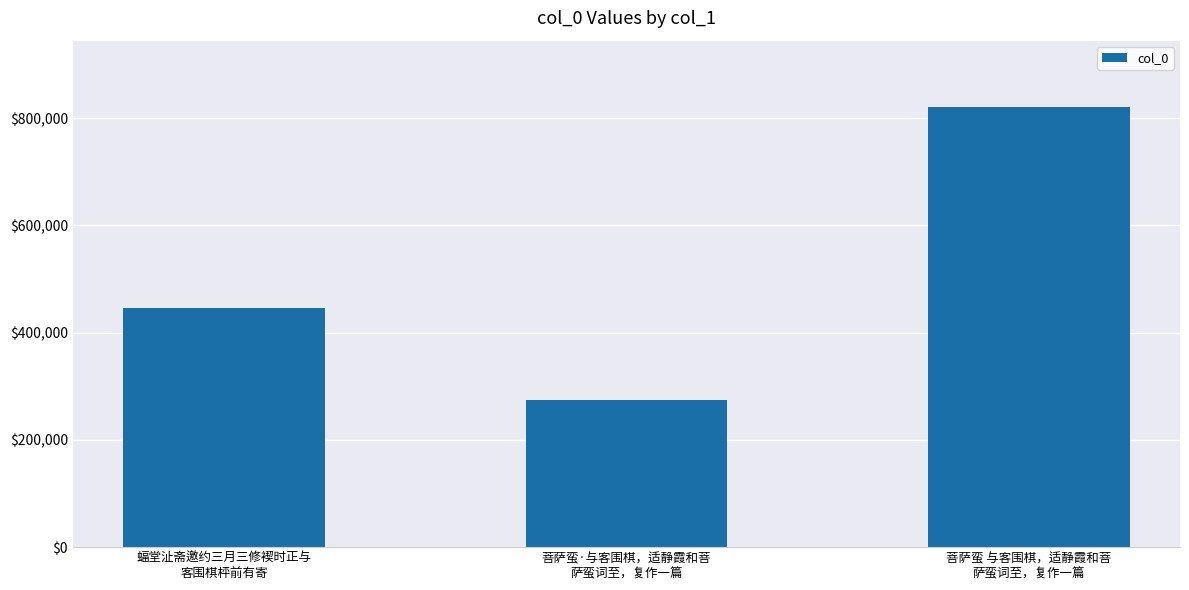

What is the label of the 1st bar from the right?

菩萨蛮 与客围棋，适静霞和菩
萨蛮词至，复作一篇